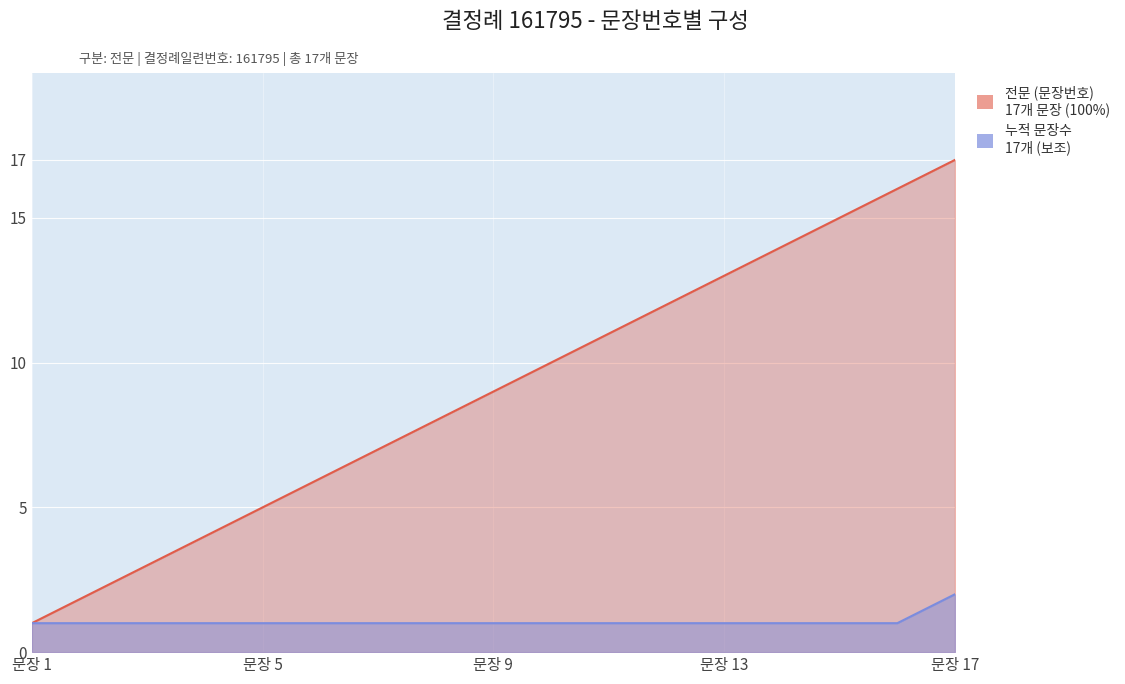

What is the difference between the second highest and minimum values?

15